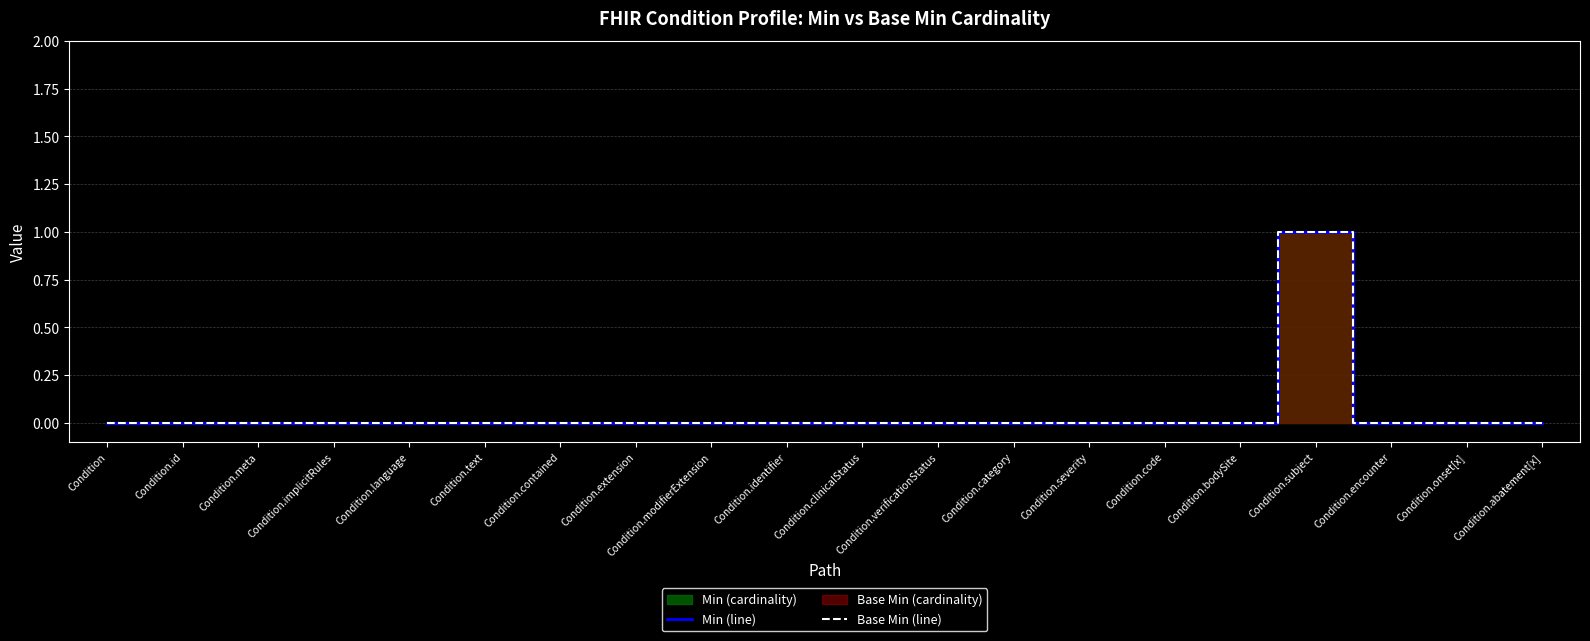

List the labels in order of Base Min (line) value, largest first.

Condition.subject, Condition, Condition.id, Condition.meta, Condition.implicitRules, Condition.language, Condition.text, Condition.contained, Condition.extension, Condition.modifierExtension, Condition.identifier, Condition.clinicalStatus, Condition.verificationStatus, Condition.category, Condition.severity, Condition.code, Condition.bodySite, Condition.encounter, Condition.onset[x], Condition.abatement[x]